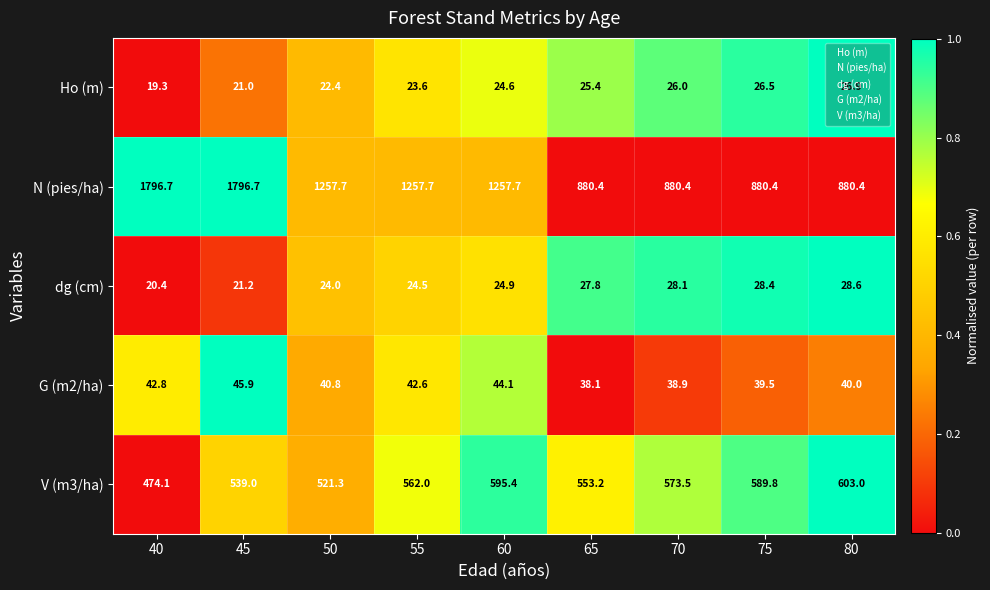

What is the difference between the second highest and minimum values in the dg (cm) series?

8.0